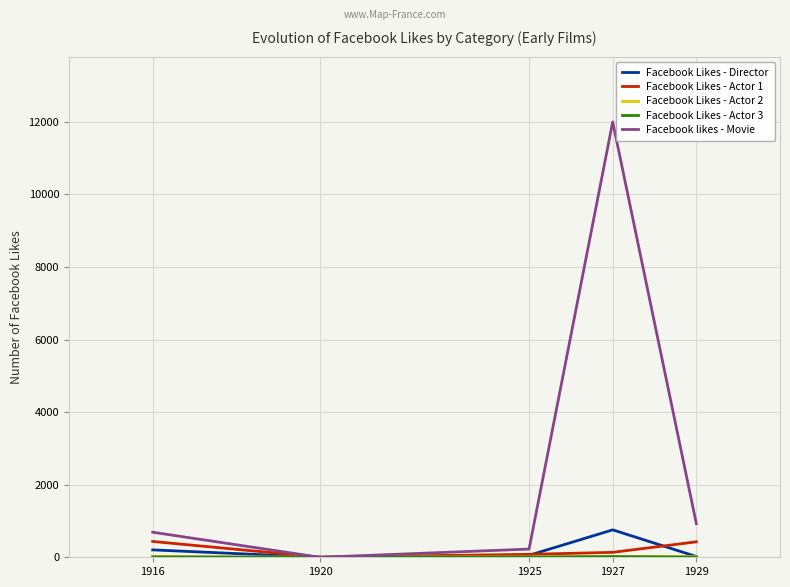

Which series has the largest range (max minus min)?

Facebook likes - Movie